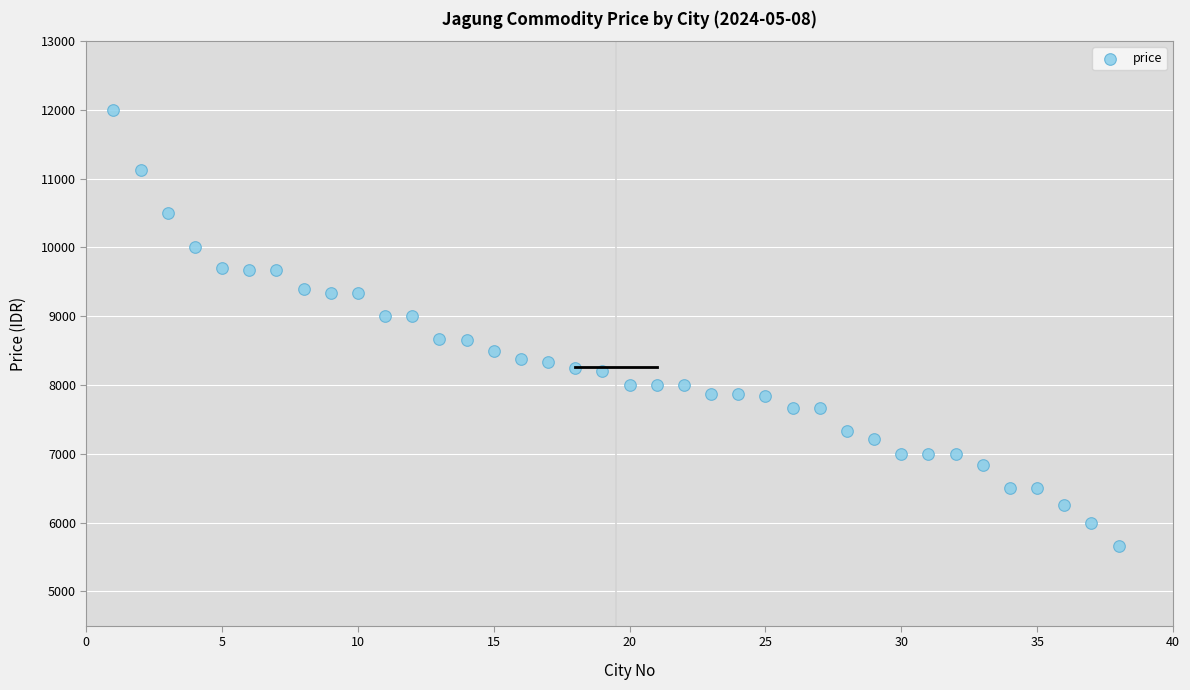

What is the range of Y values (max minus min)?

6334